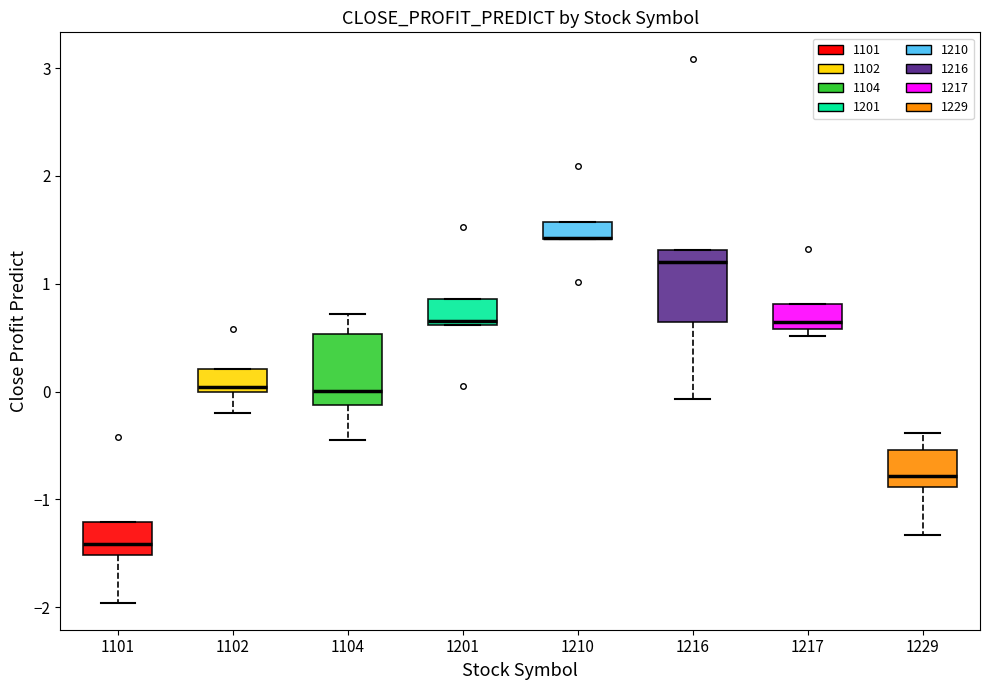

Reading left to right, transcribe this box plot: for each box, give where its median line is, the range the box spans, and where its two whiskers end, as read against the y-axis. The values are not printed on the chart, so give them approximately, as read against the axis.

1101: median -1.4, box -1.5 to -1.2, whiskers -2.0 to -1.2
1102: median 0.0 (just above the box's lower edge), box 0.0 to 0.2, whiskers -0.2 to 0.2
1104: median 0.0, box -0.1 to 0.5, whiskers -0.4 to 0.7
1201: median 0.7, box 0.6 to 0.9, whiskers 0.6 to 0.9
1210: median 1.4 (drawn on the box's lower edge), box 1.4 to 1.6, whiskers 1.4 to 1.6
1216: median 1.2, box 0.6 to 1.3, whiskers -0.1 to 1.3
1217: median 0.6 (just above the box's lower edge), box 0.6 to 0.8, whiskers 0.5 to 0.8
1229: median -0.8, box -0.9 to -0.5, whiskers -1.3 to -0.4